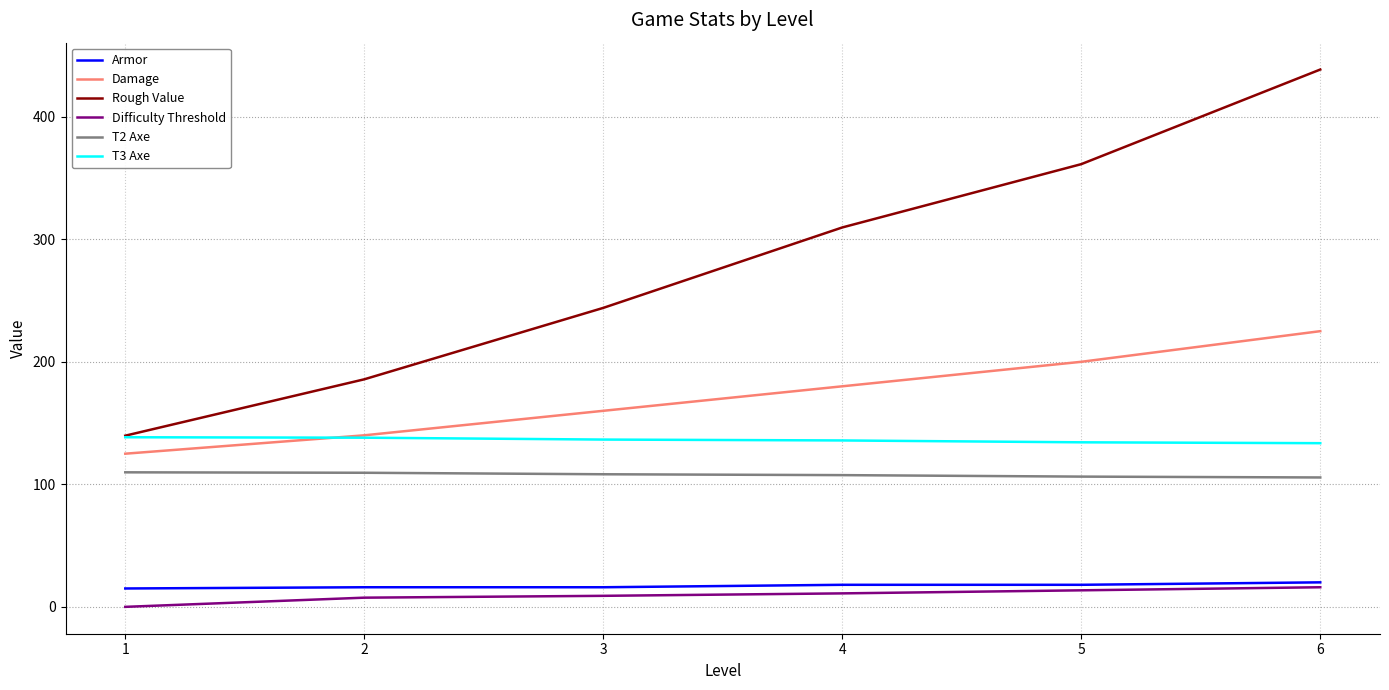

True or false: T2 Axe and T3 Axe cross at least once.

False